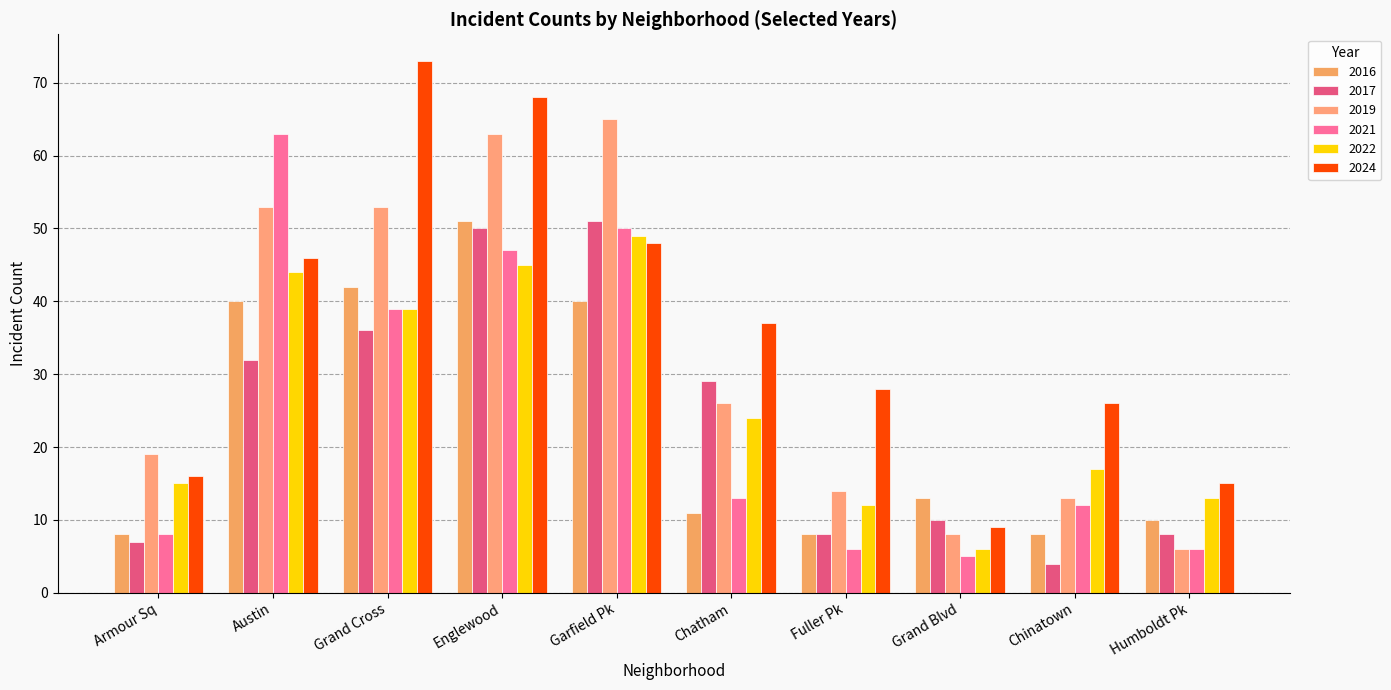

What is the label of the 2nd bar from the right?

Chinatown